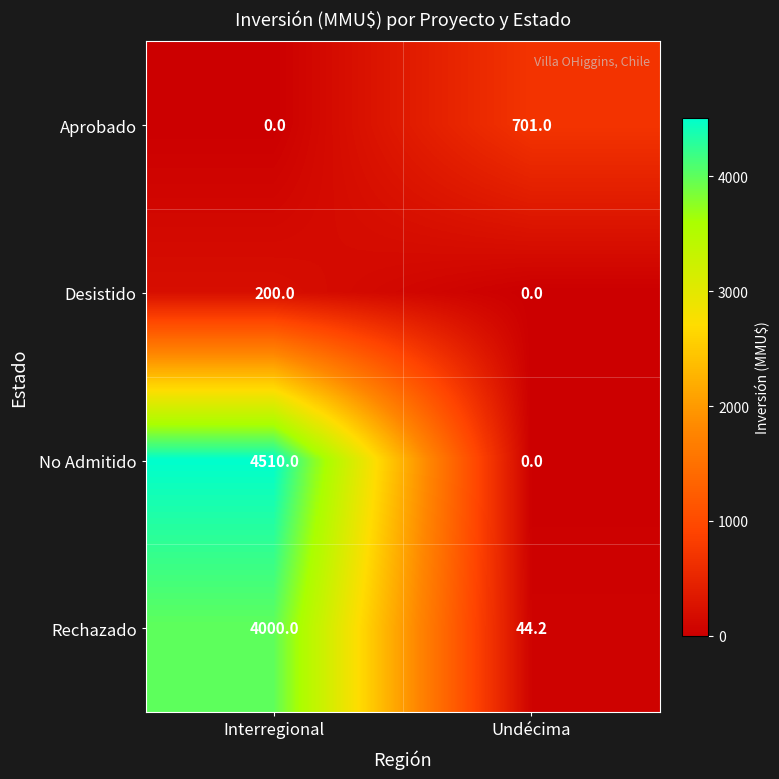

At which label does Desistido reach its minimum?

Undécima